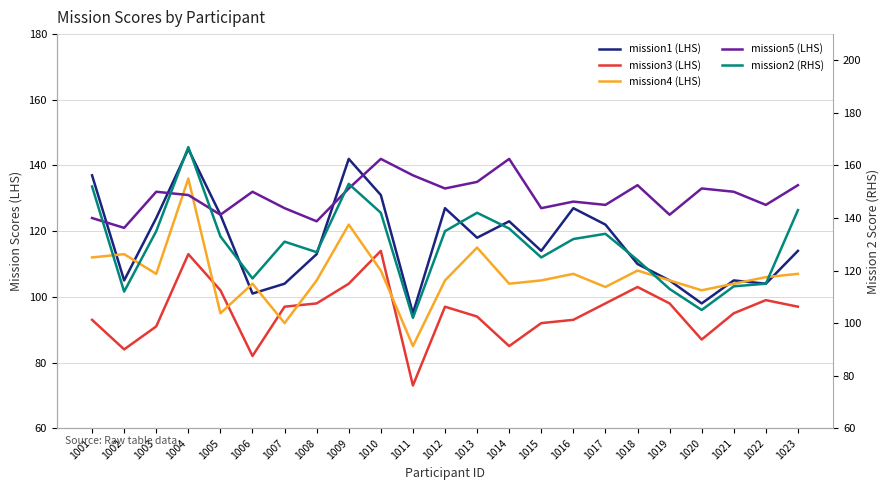

Which series has the largest total across all categories?

mission5 (LHS)